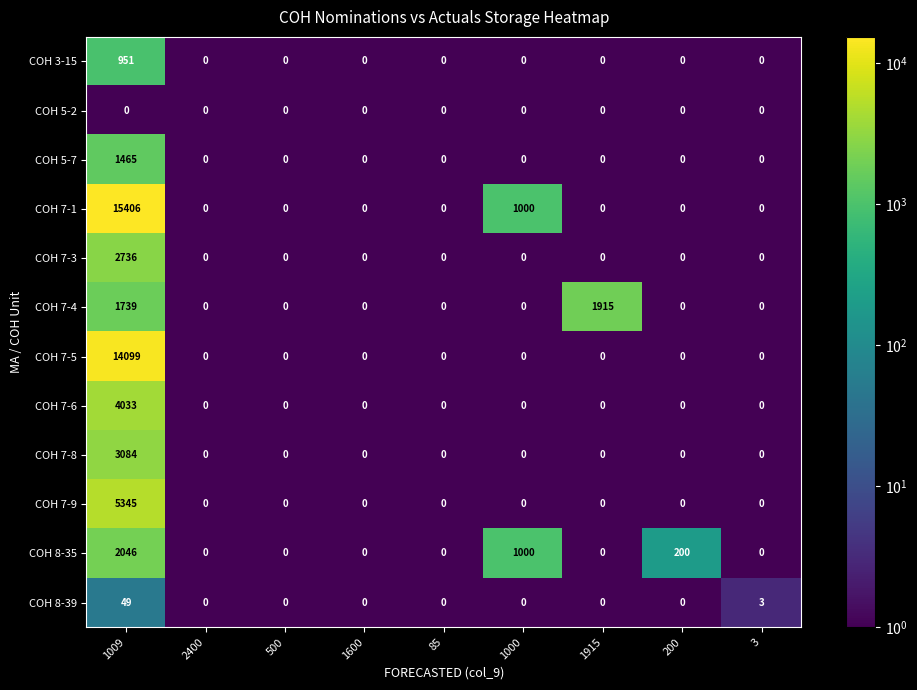

List the series in order of their peak value, lowest first.

COH 5-2, COH 8-39, COH 3-15, COH 5-7, COH 7-4, COH 8-35, COH 7-3, COH 7-8, COH 7-6, COH 7-9, COH 7-5, COH 7-1